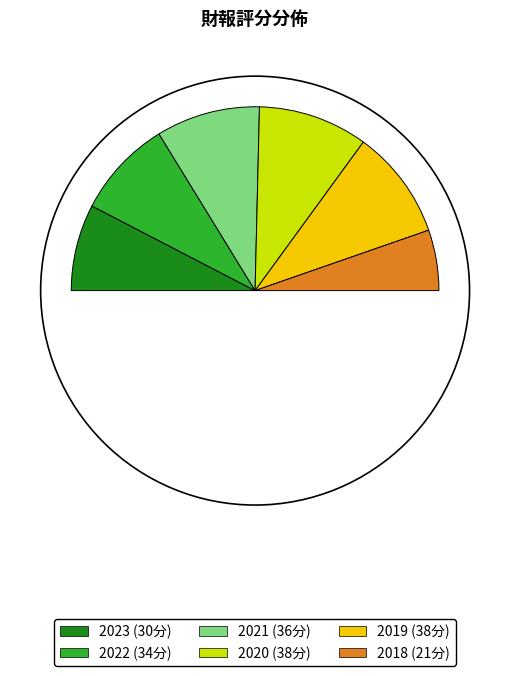

To the nearest percent, what portion does 2023 represent?

15%